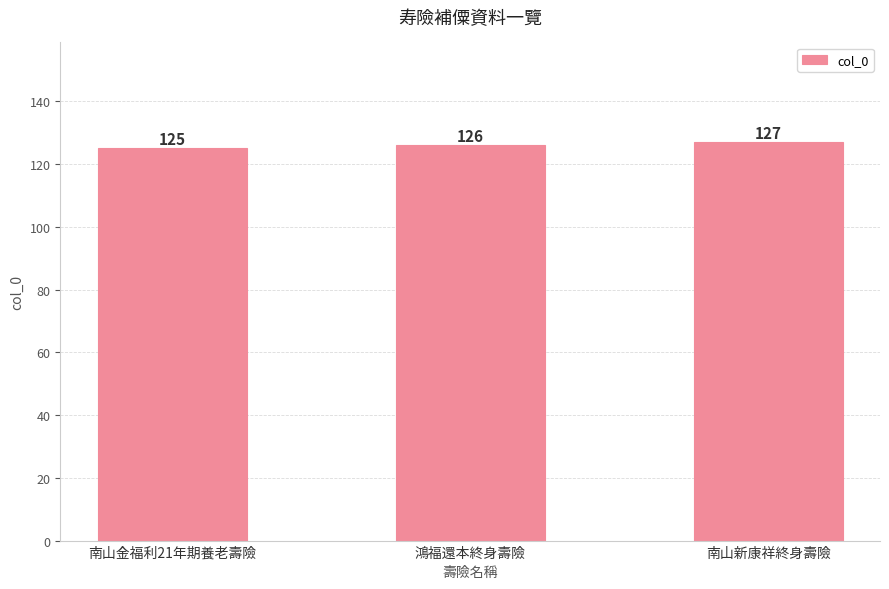

How many data points are less than 126?

1